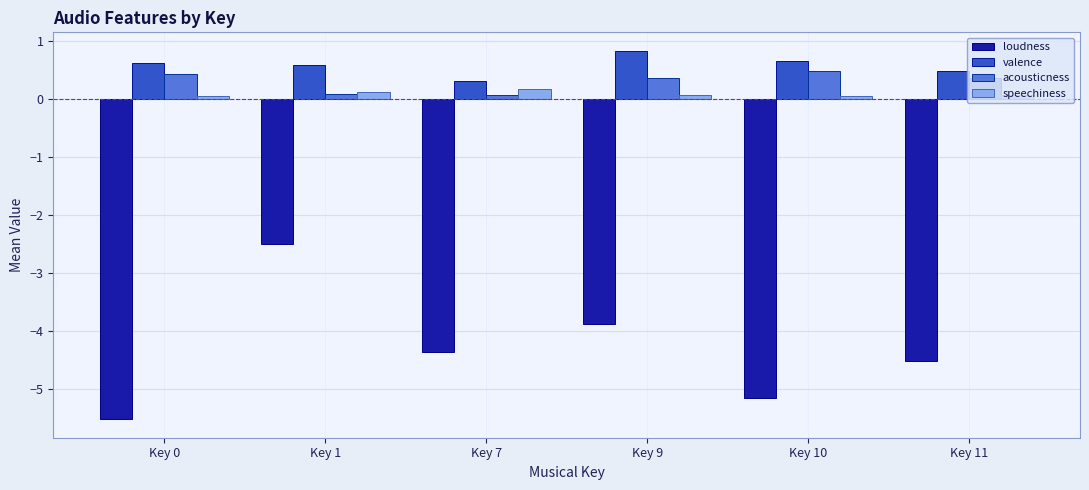

What are all the series names shown in the legend?

loudness, valence, acousticness, speechiness